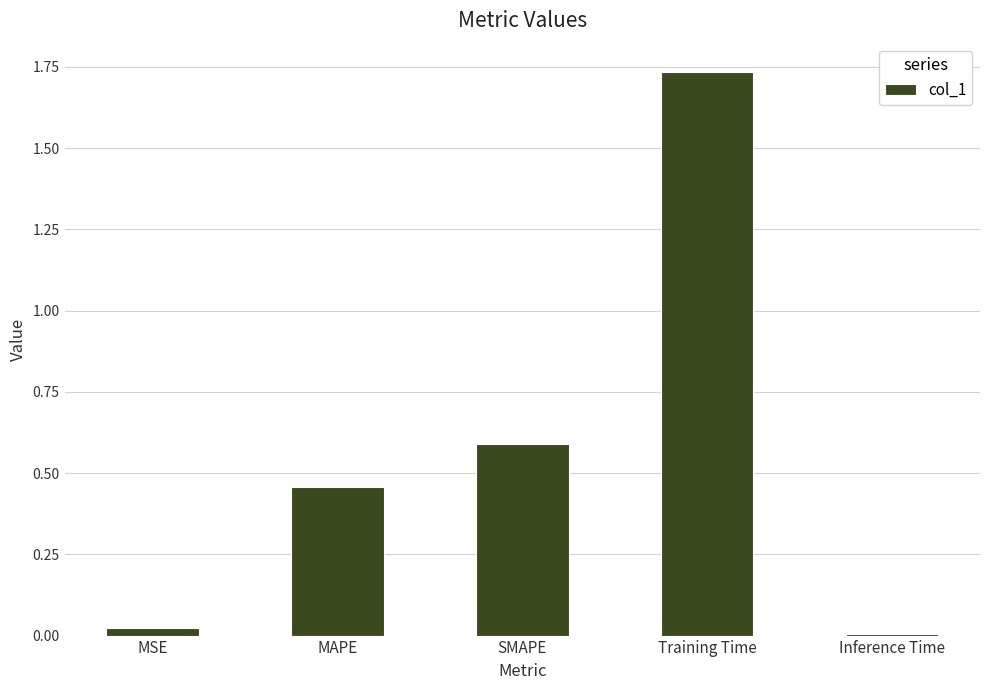

Which label corresponds to the largest value in the chart?

Training Time